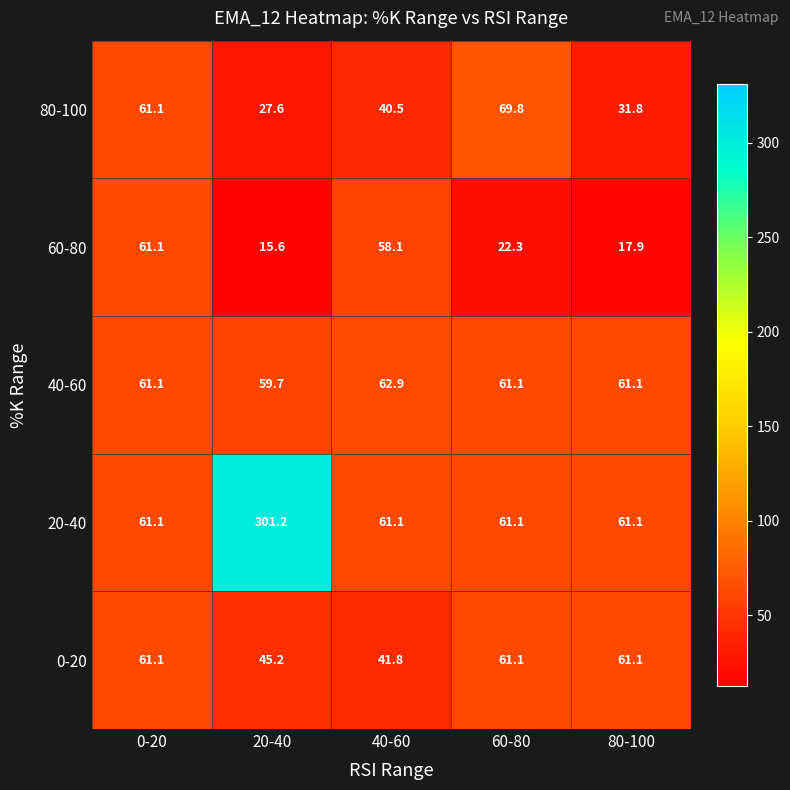

Between 0-20 and 40-60, which series saw the biggest shift?

80-100